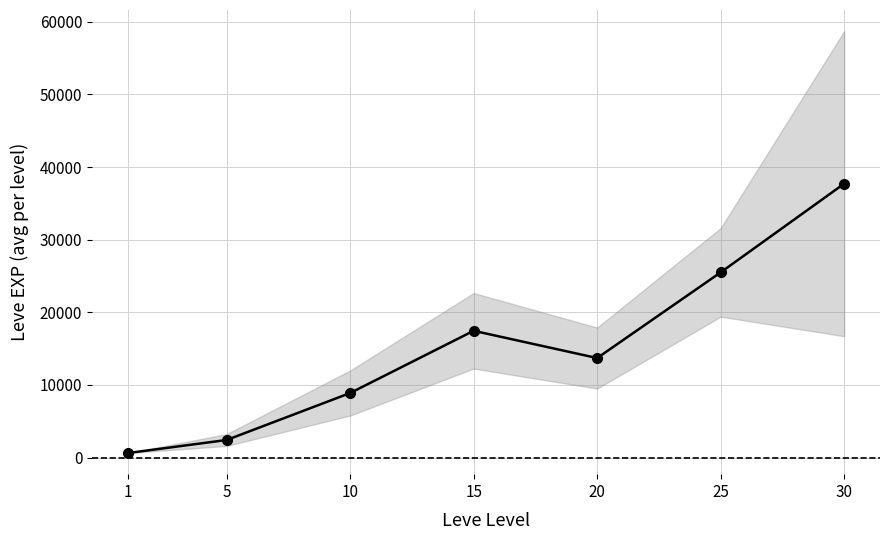

How many categories are shown in the chart?

7